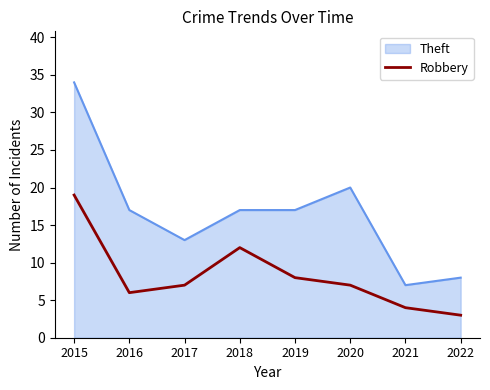

Where is Robbery nearest to the value 11?

2018